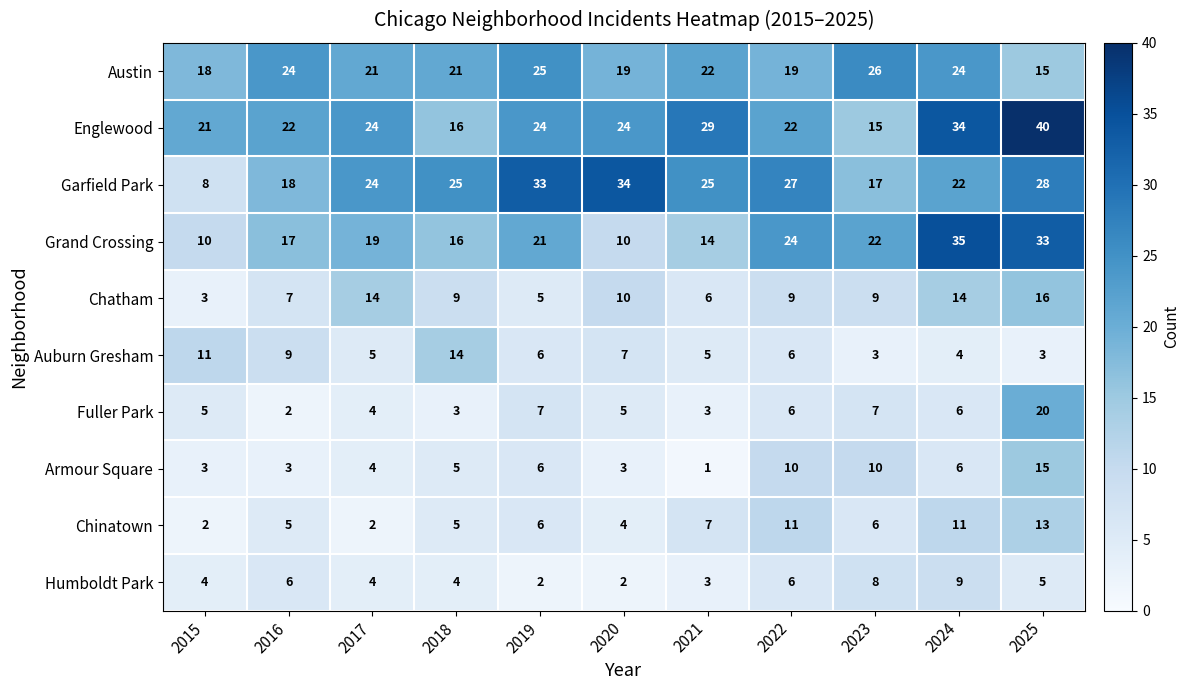

What is the total value across all series at 2016?

113